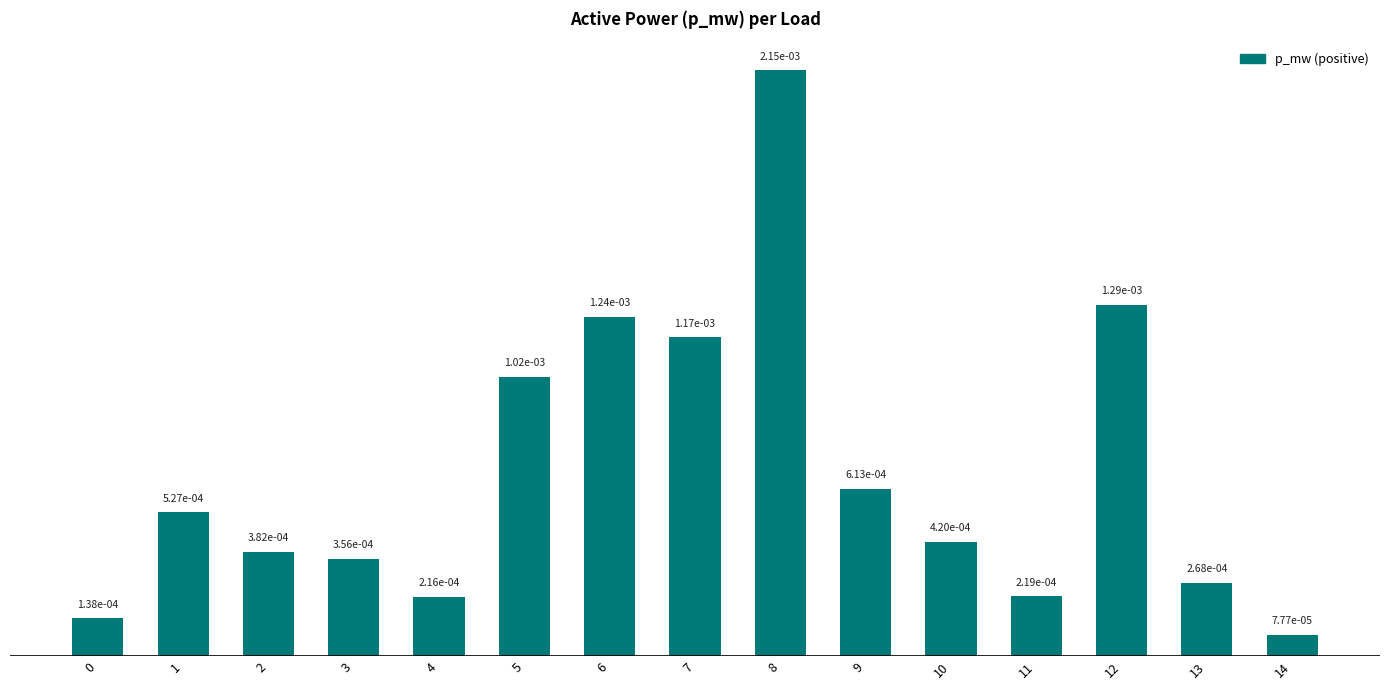

Which category has the lowest value across all series?

14